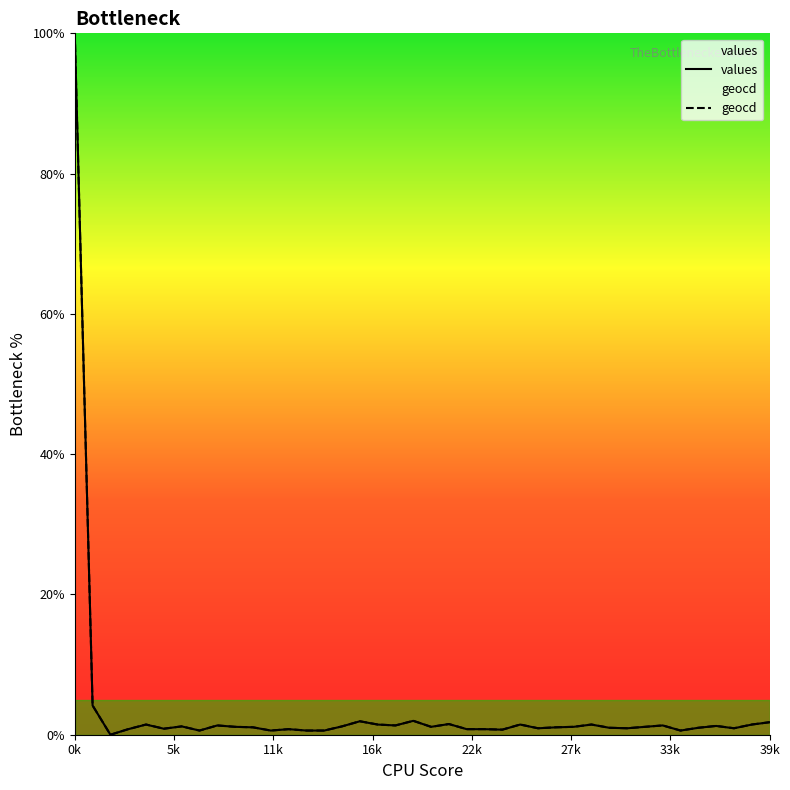

Reading left to right, what are all the values shown in this chart?

values: 100.0	4.2	0.0	0.8	1.4	0.9	1.2	0.6	1.3	1.1	1.1	0.6	0.8	0.6	0.6	1.2	1.9	1.4	1.3	2.0	1.1	1.5	0.8	0.8	0.7	1.4	0.9	1.1	1.1	1.4	1.0	0.9	1.1	1.3	0.6	1.0	1.3	0.9	1.4	1.8
geocd: 100.0	4.2	0.0	0.8	1.5	0.9	1.2	0.6	1.3	1.1	1.1	0.6	0.8	0.6	0.6	1.2	1.9	1.5	1.3	2.0	1.1	1.5	0.8	0.8	0.7	1.5	0.9	1.1	1.1	1.5	1.0	0.9	1.1	1.3	0.6	1.0	1.3	0.9	1.5	1.8